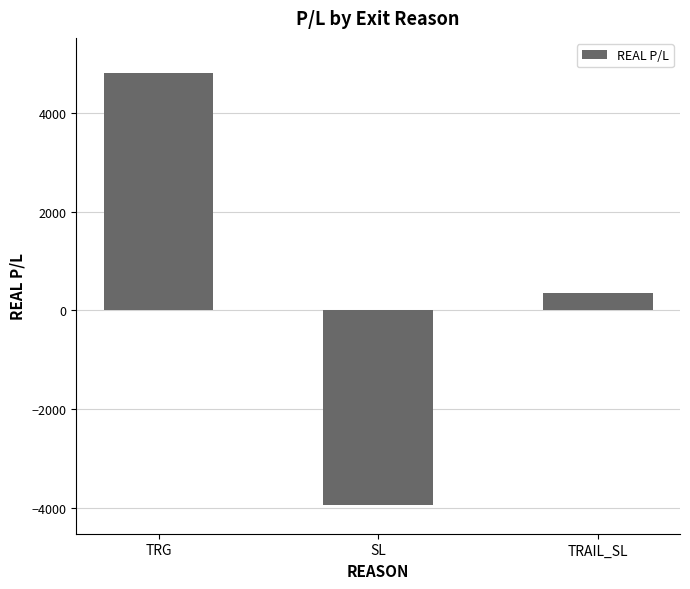

How many values are below 361?

1